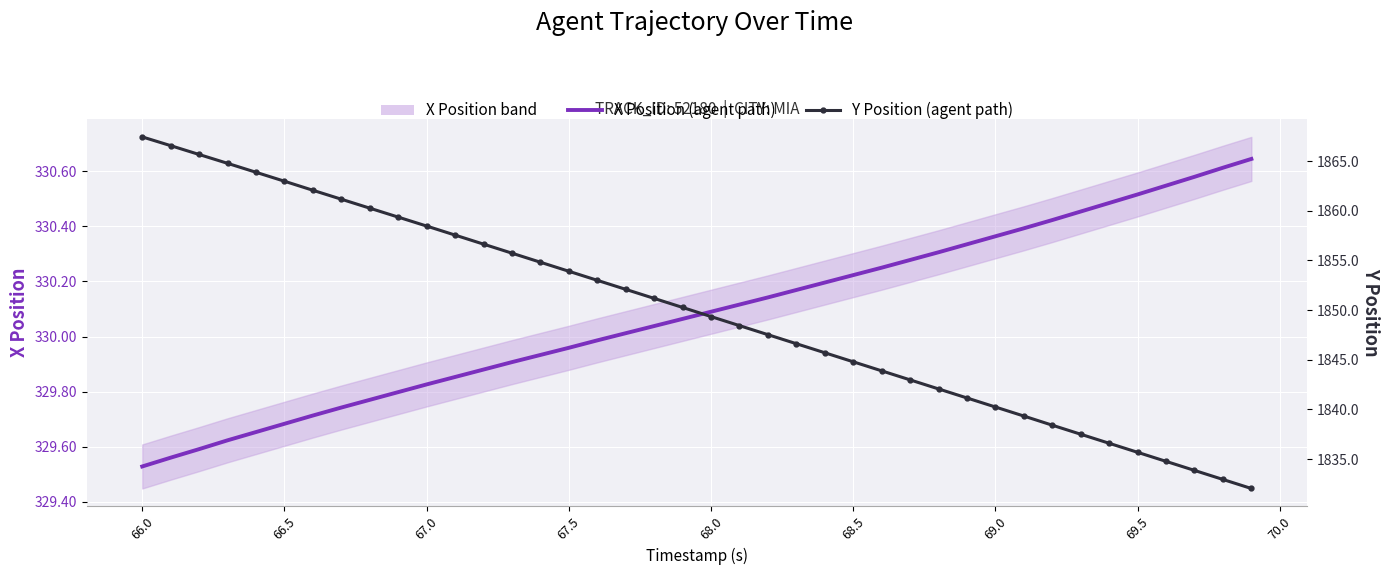

True or false: Y Position (agent path) and X Position (agent path) intersect in this chart.

False